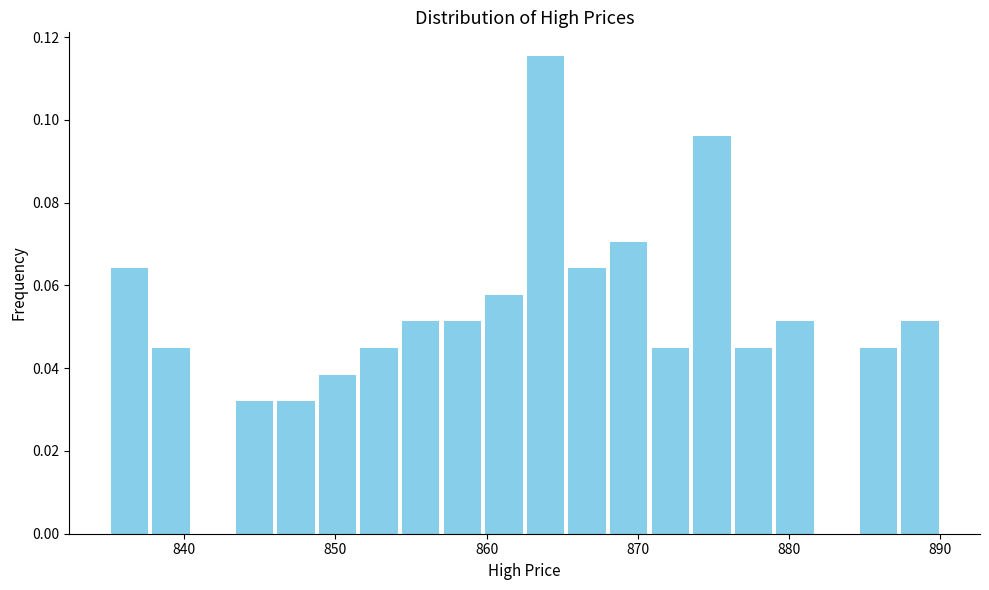

Around what value on the x-axis is the tallest bar? Give the approximate position of its centre, as read against the axis.

864